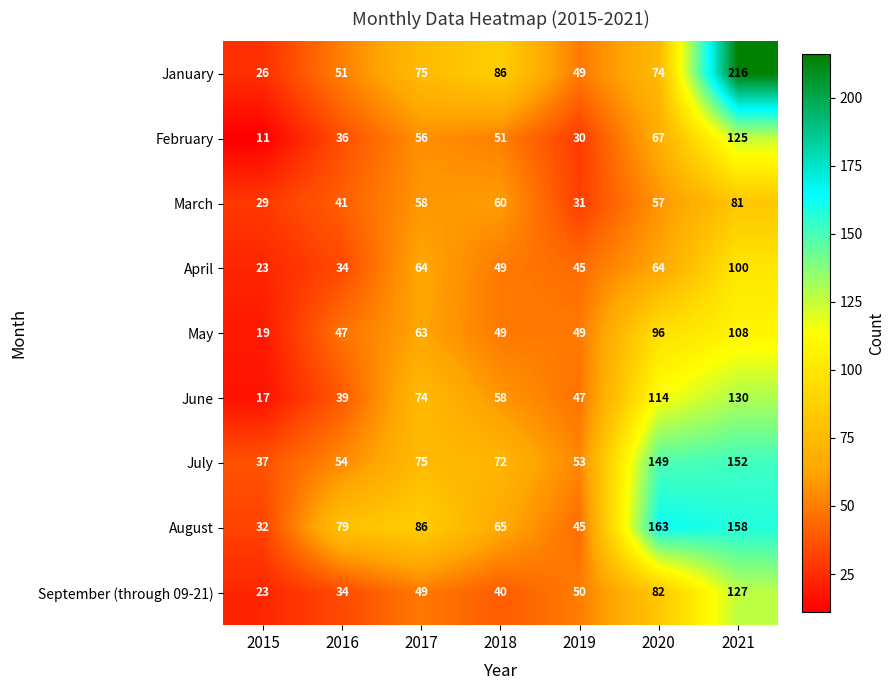

What is the total value across all series at 2019?

399